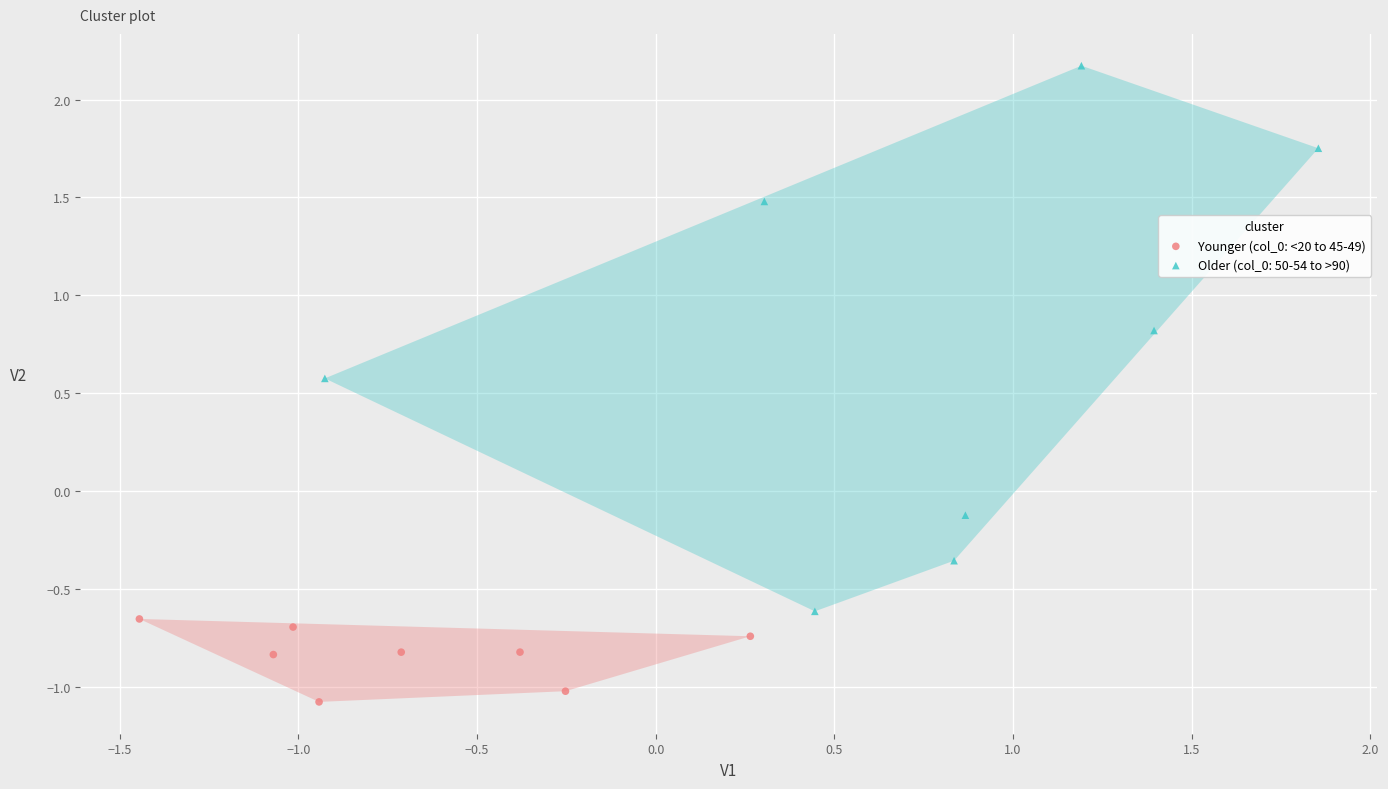

Which series has the widest spread of Y values?

Older (col_0: 50-54 to >90)